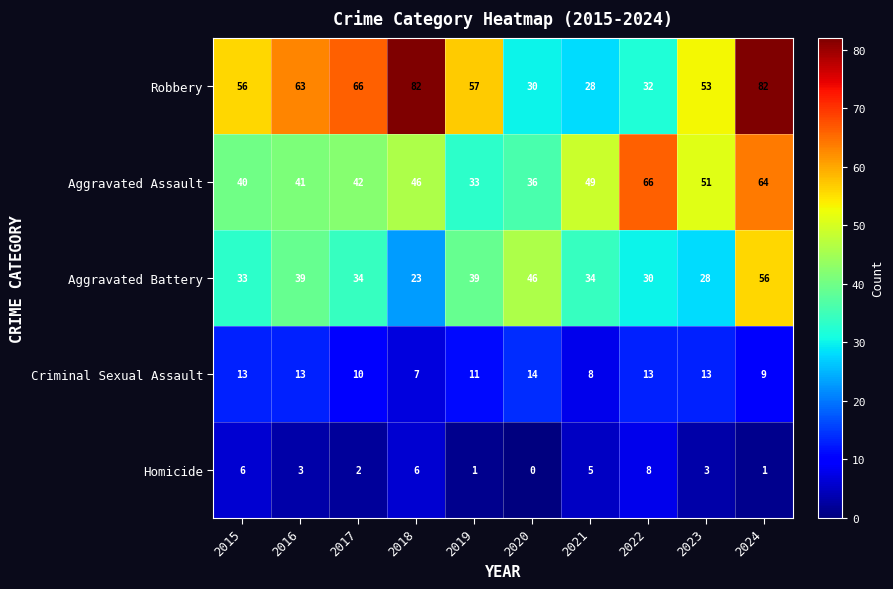

What is the difference between the highest and lowest values at 2022?

58